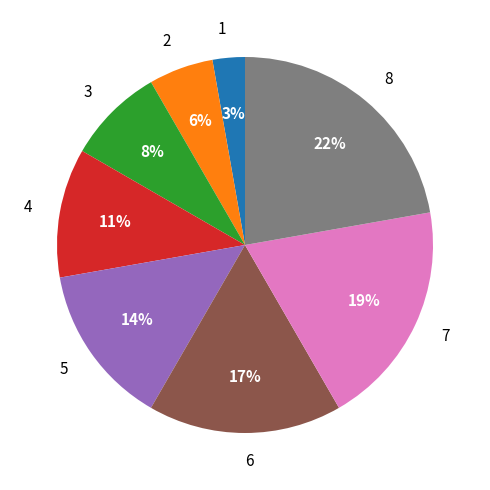

Which slice is the smallest?

1